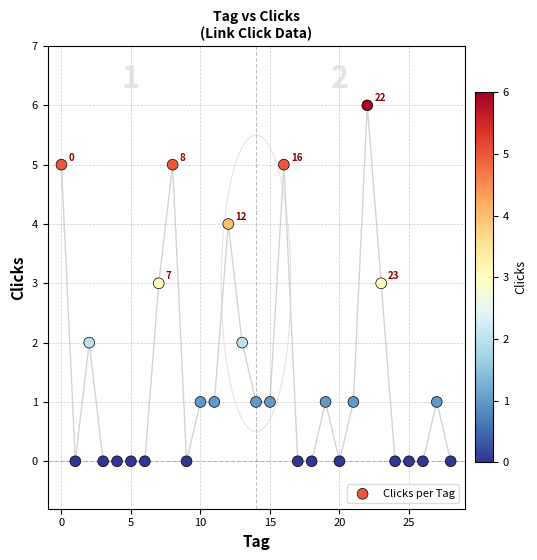

What is the range of Y values (max minus min)?

6